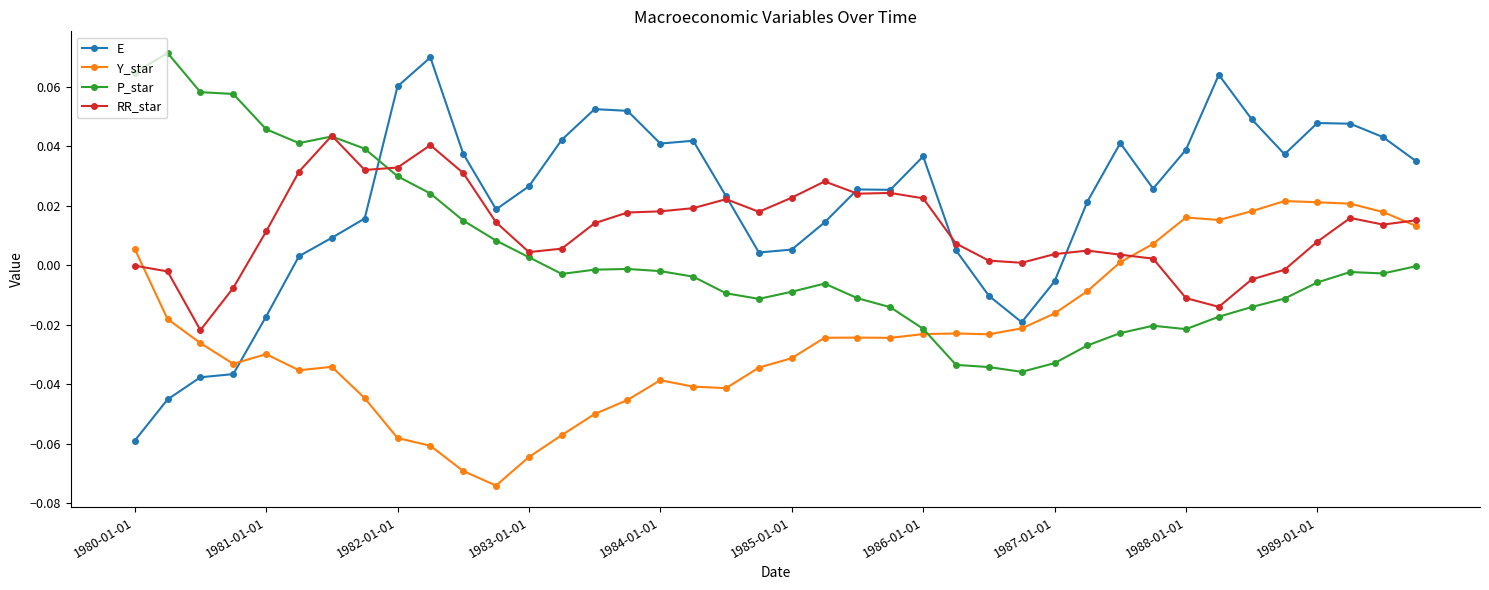

List the series in order of their overall mean, highest first.

E, RR_star, P_star, Y_star